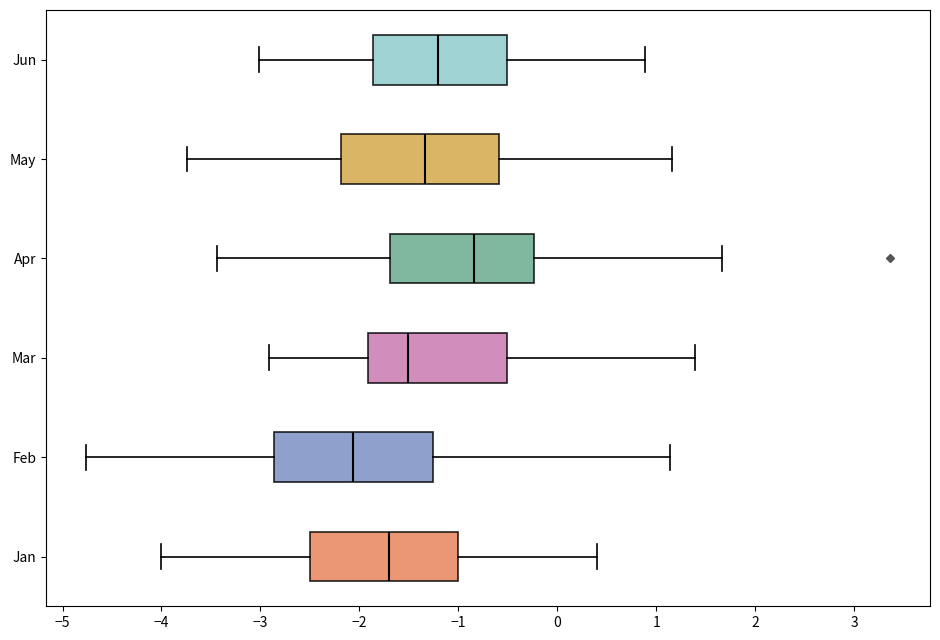

Where does the median line of the box for Apr sit on the x-axis? The values are not printed on the chart, so give them approximately, as read against the axis.

-0.8